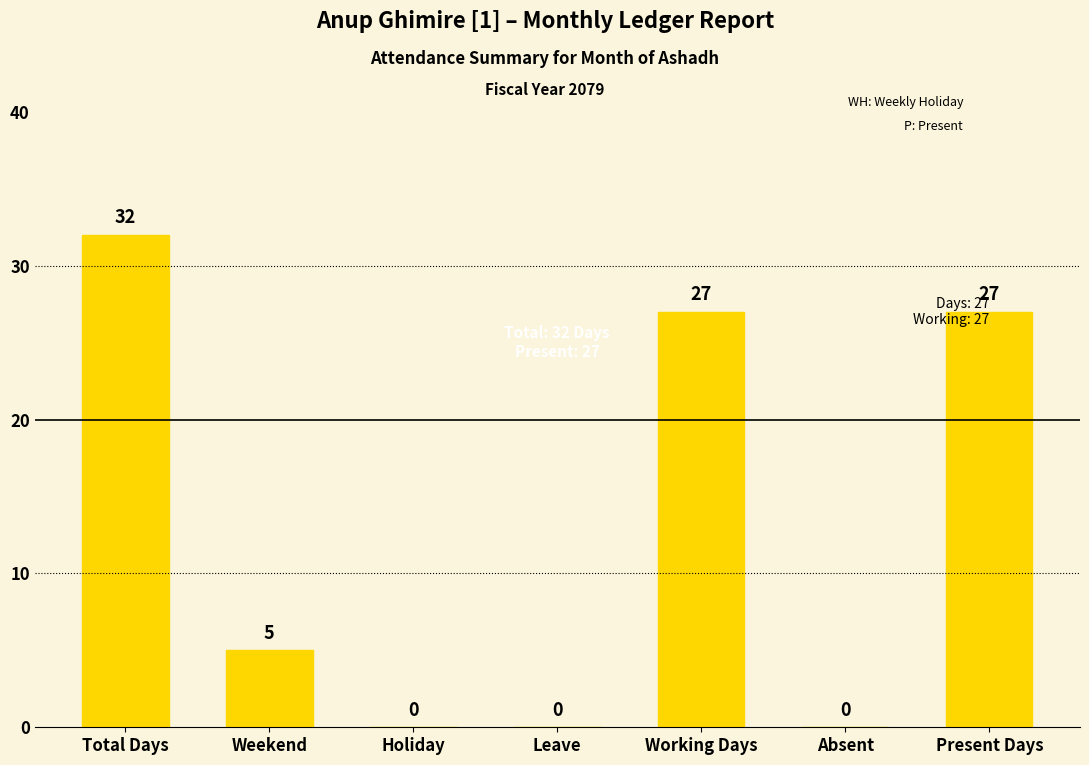

How many values are between 0 and 27?

6